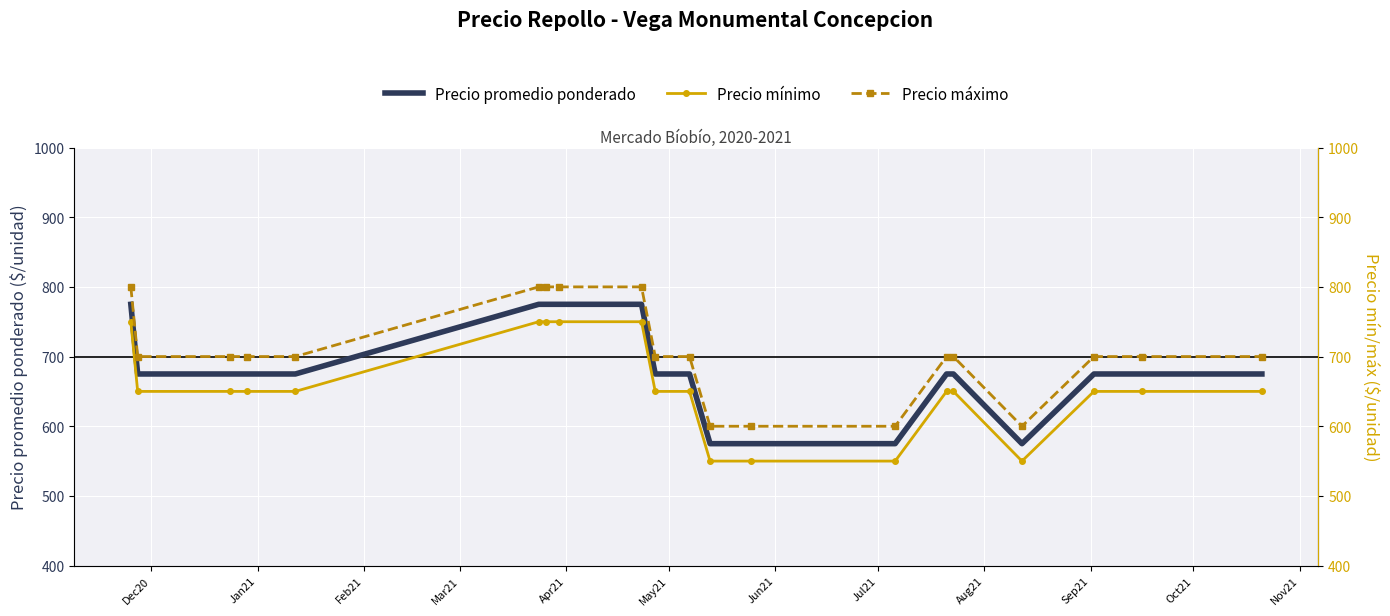

What is the minimum value for Precio promedio ponderado?

575